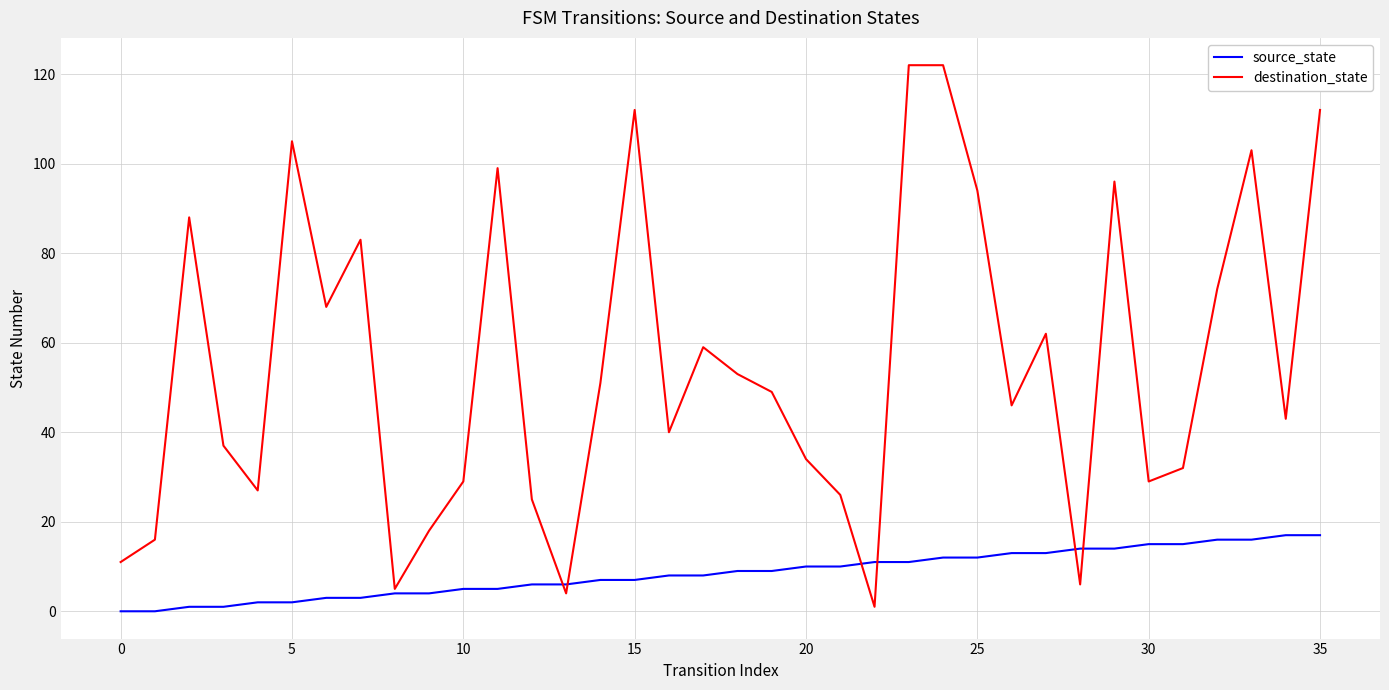

Which series has the largest total across all categories?

destination_state